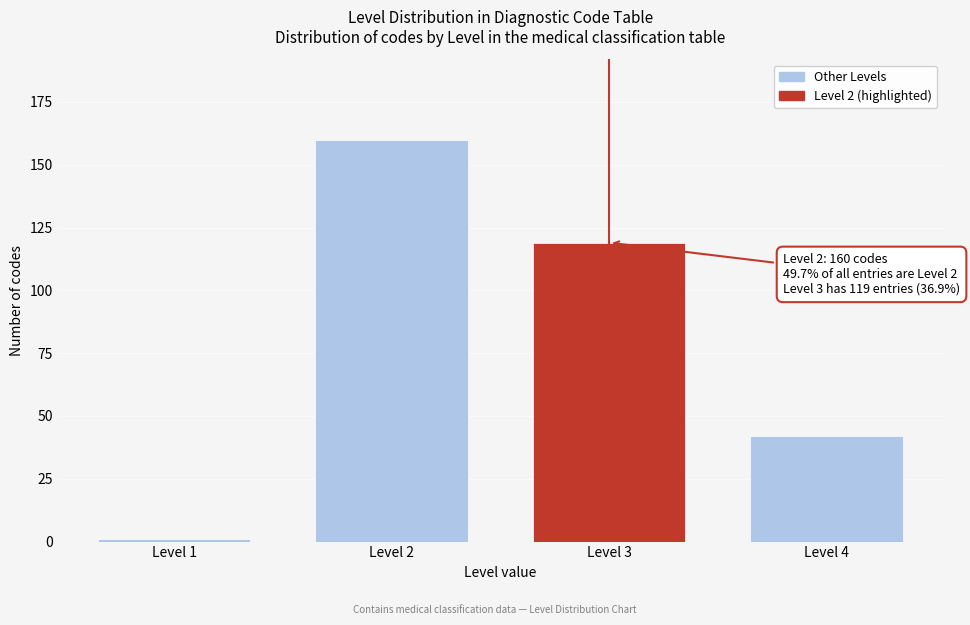

Reading left to right, list all the values displayed in this chart.

Level 1=1	Level 2=160	Level 3=119	Level 4=42